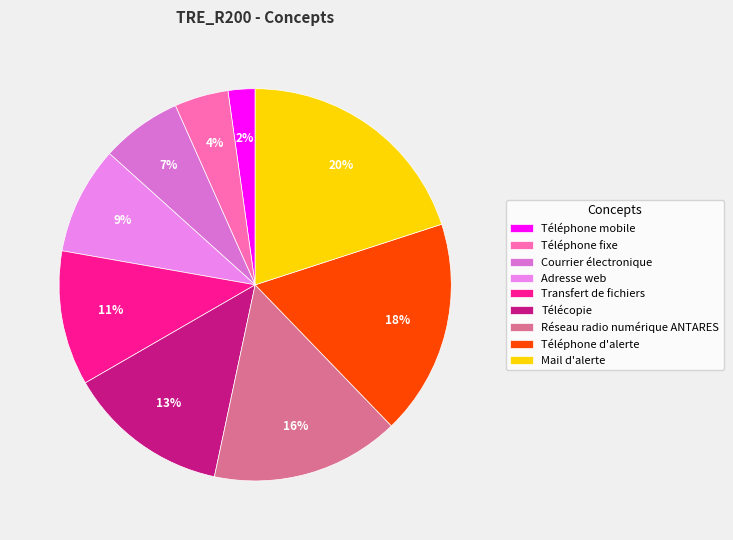

Is Mail d'alerte the majority of the pie?

No